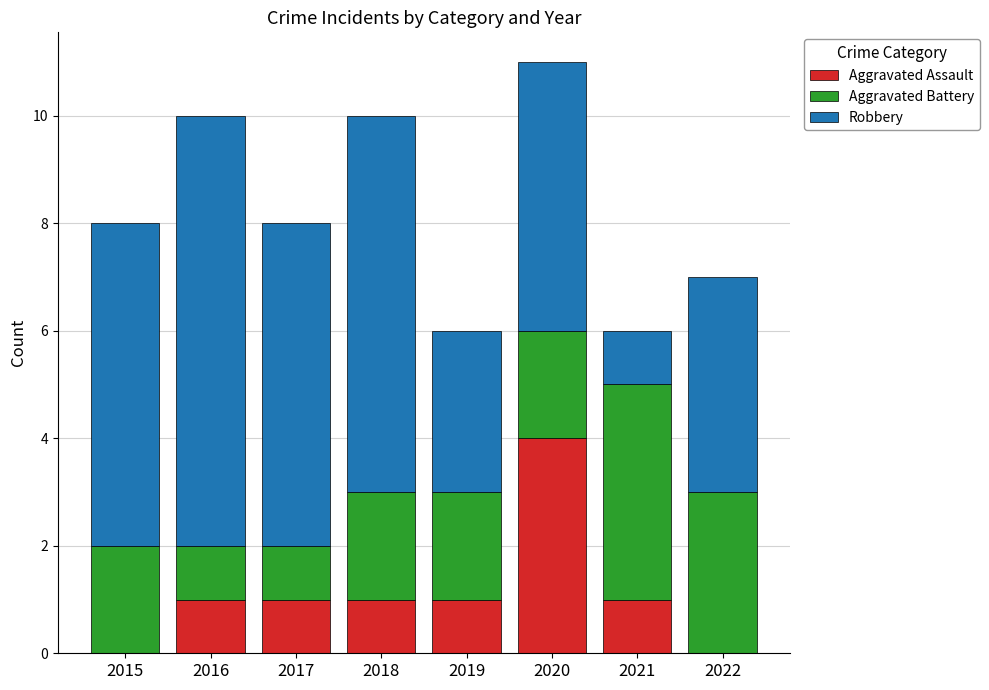

The Aggravated Assault series shows 1 at 2016. True or false?

True